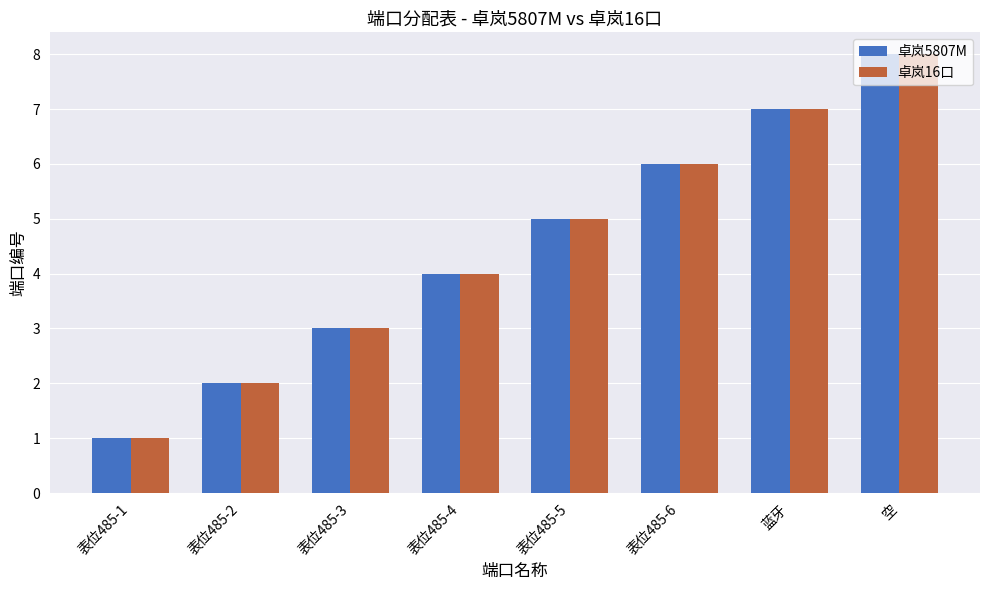

What is the difference between the 卓岚5807M values at 蓝牙 and 表位485-1?

6